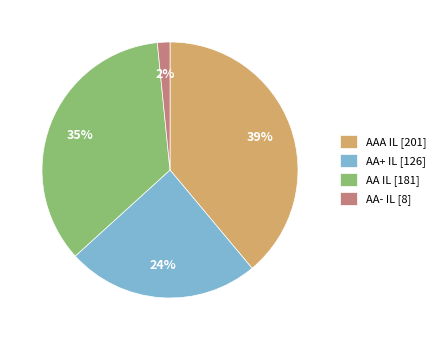

What percentage is the AA- IL slice, to the nearest percent?

2%